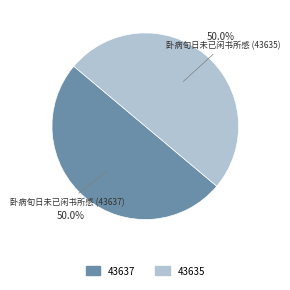

Count the number of slices in the pie.

2